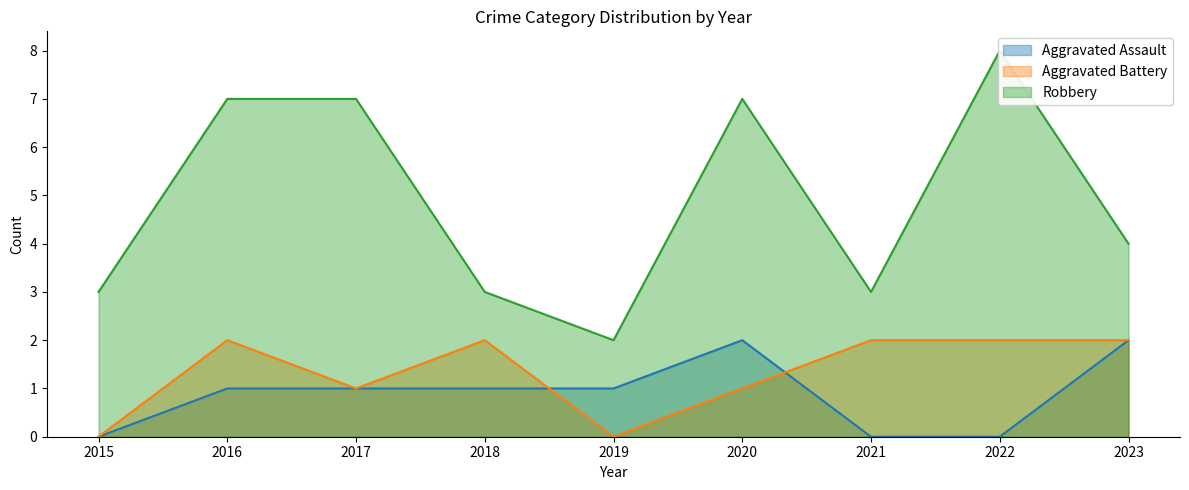

What is the total value across all series at 2018?

6